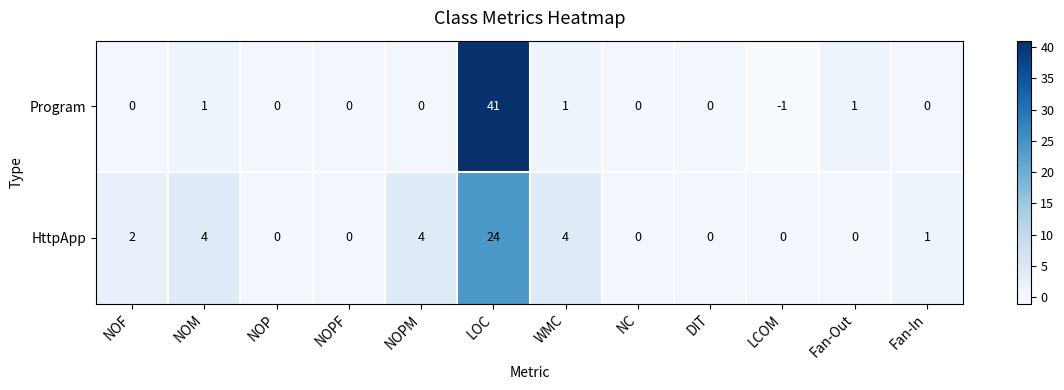

What is the total value across all series at NOM?

5